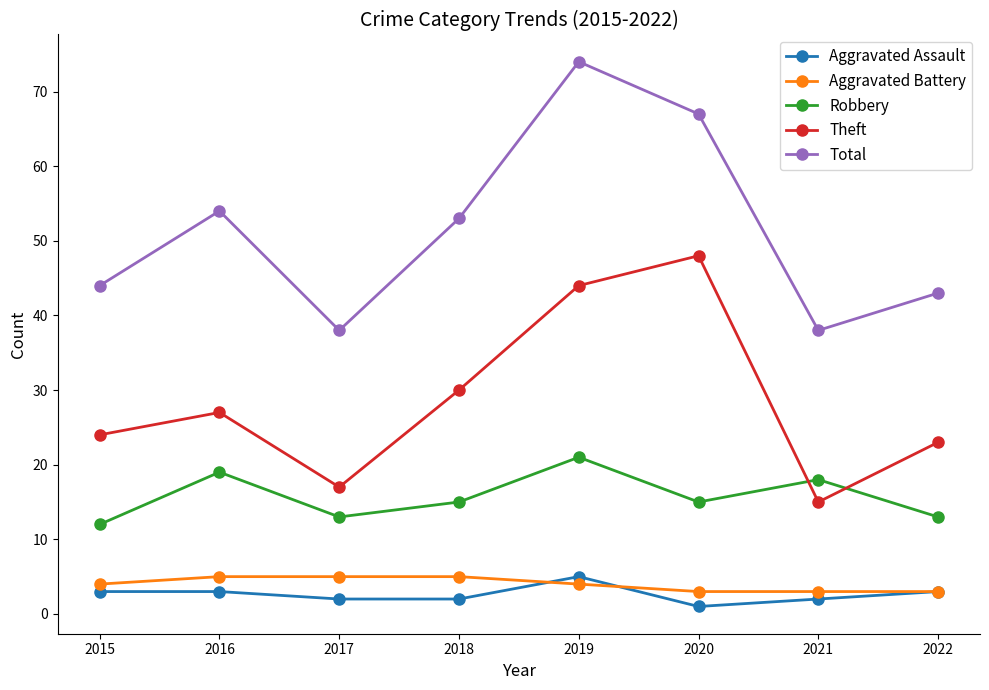

What is the average value of the Robbery series?

16